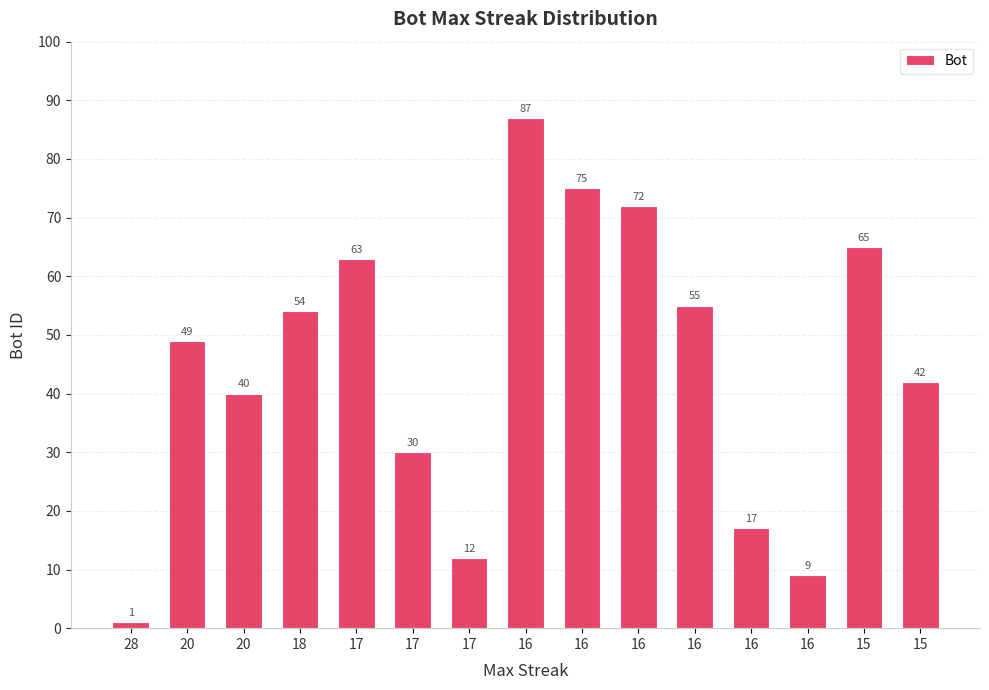

What is the value of the 1st bar from the left?

1